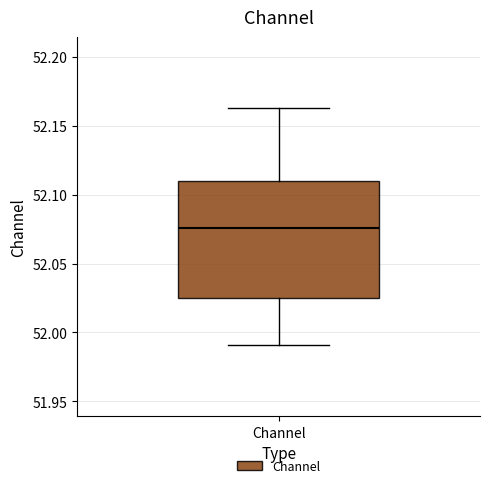

Read this box plot against the y-axis: the position of the median line, the range covered by the box, and the ends of both whiskers. The values are not printed on the chart, so give them approximately, as read against the axis.

median 52.075, box 52.025 to 52.110, whiskers 51.990 to 52.165